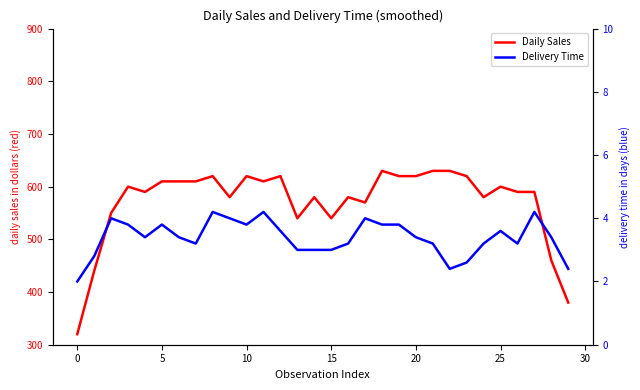

Rank the series by their maximum value, from highest to lowest.

Daily Sales, Delivery Time